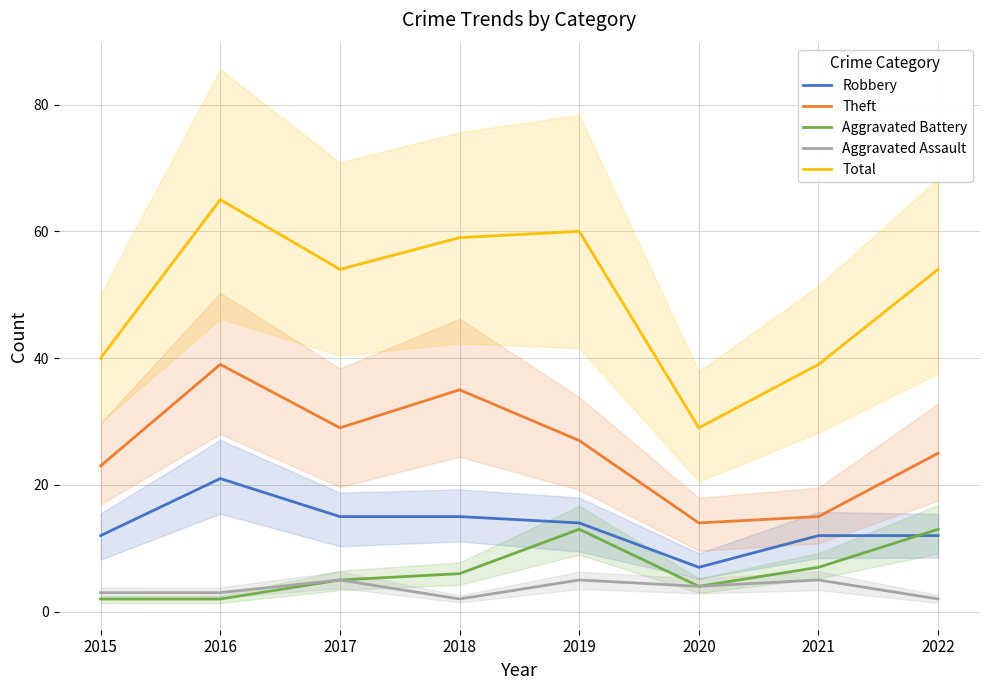

What is the difference between the maximum and minimum values in the Aggravated Battery series?

11